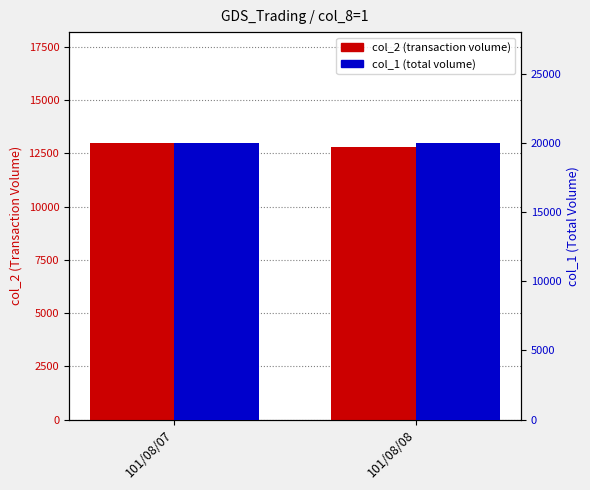

What is the sum of the col_2 values at 101/08/07 and 101/08/08?

25800